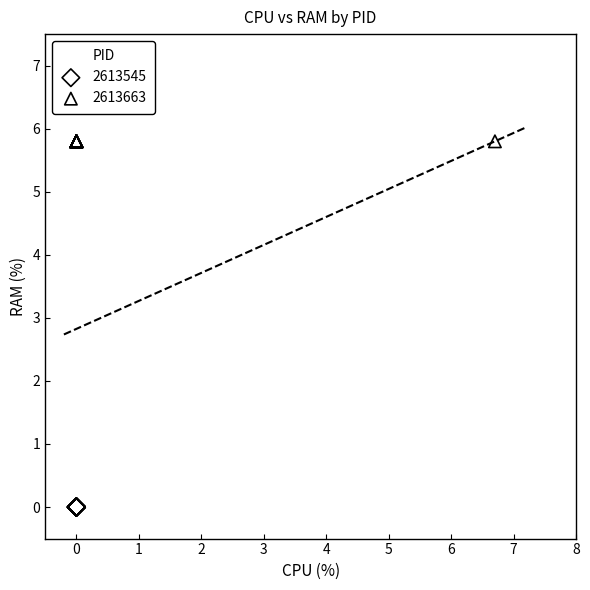

Which series reaches the minimum Y coordinate?

2613545